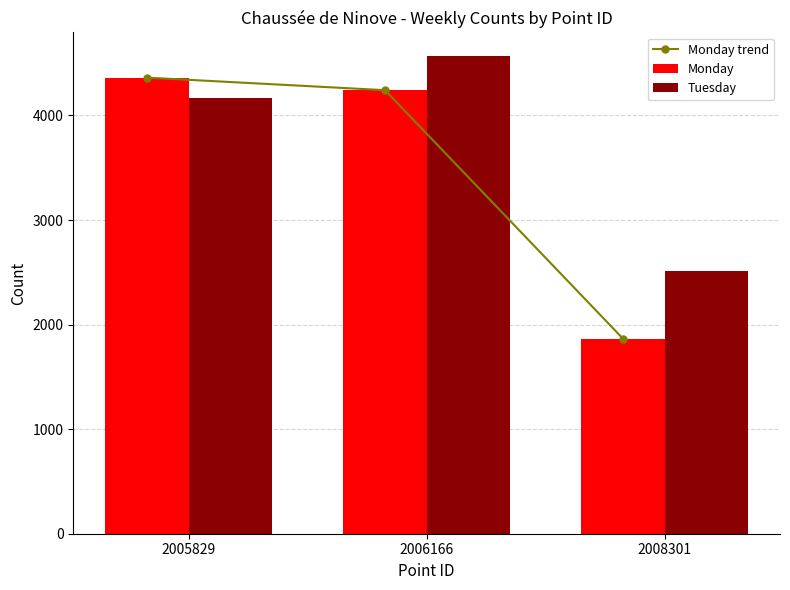

Rank the series at 2006166 from highest to lowest value.

Tuesday, Monday trend, Monday